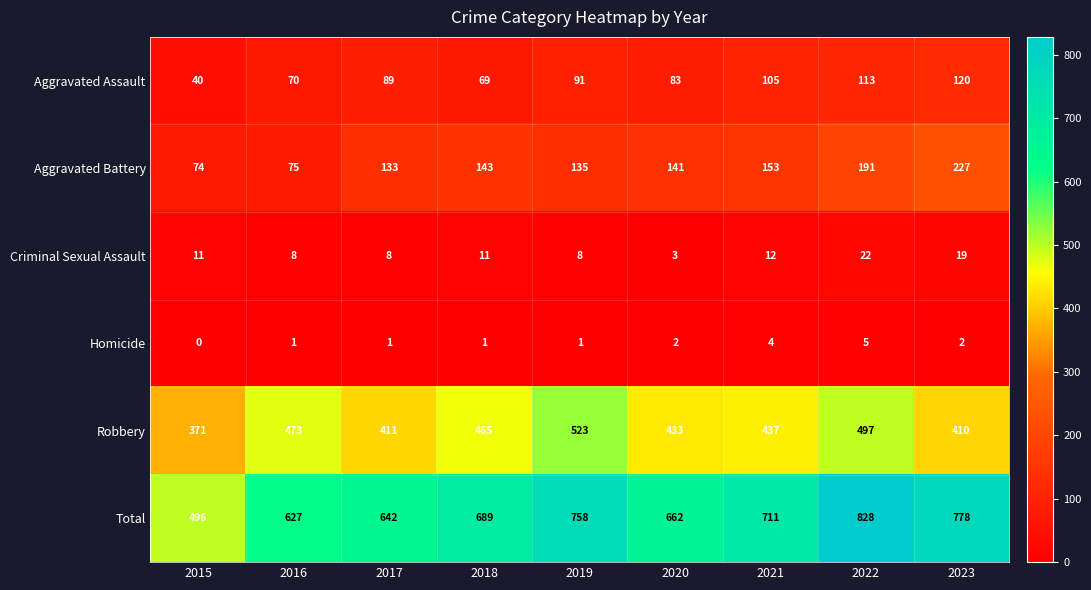

What is the maximum value shown in the chart?

828